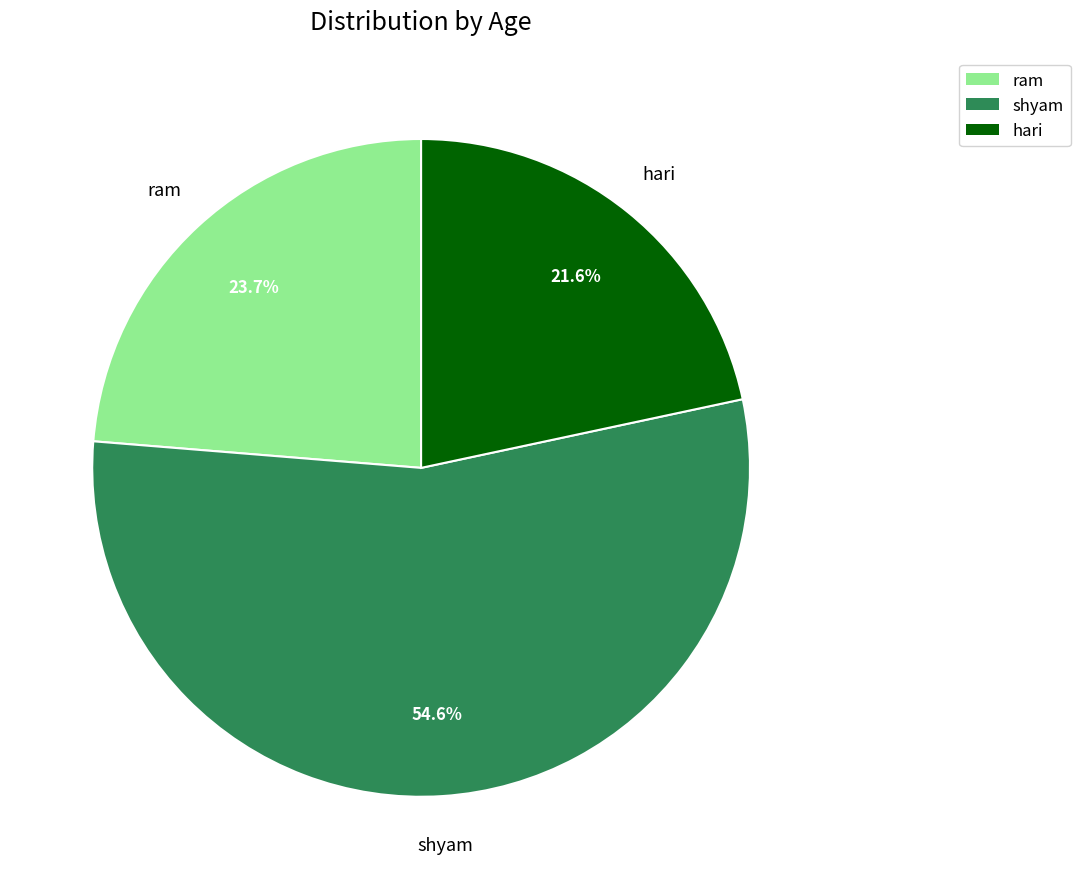

To the nearest percent, what portion does hari represent?

22%